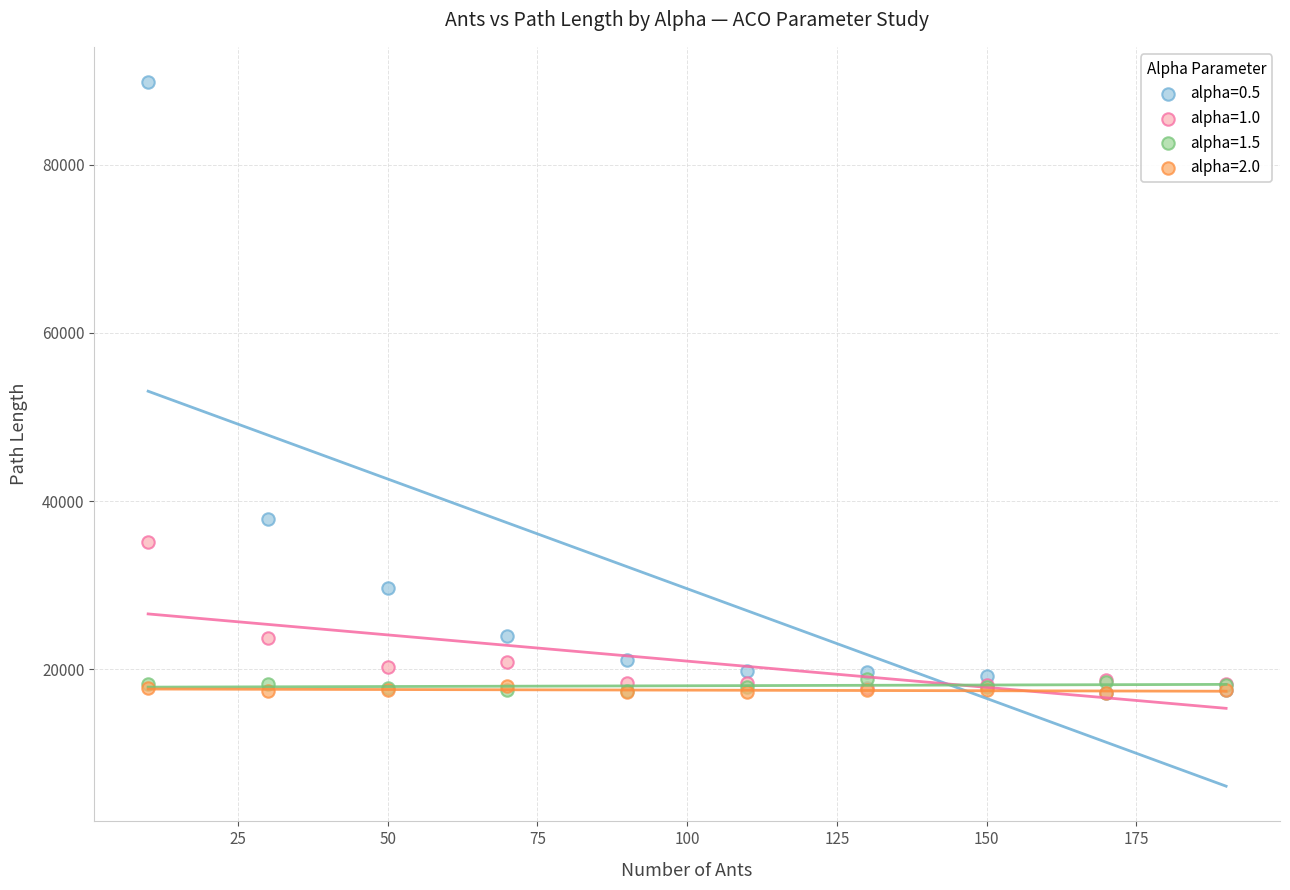

Which series has the largest Y range (max minus min)?

alpha=0.5